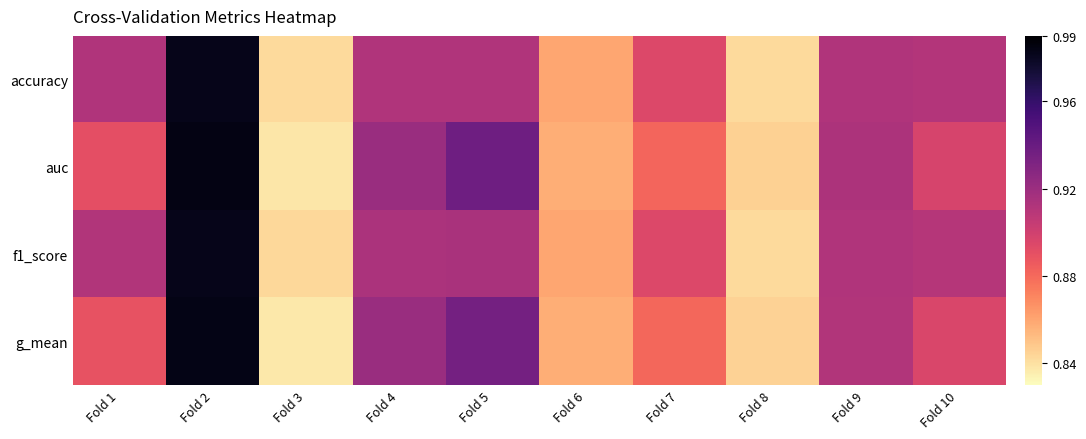

Count the number of data series in this chart.

4